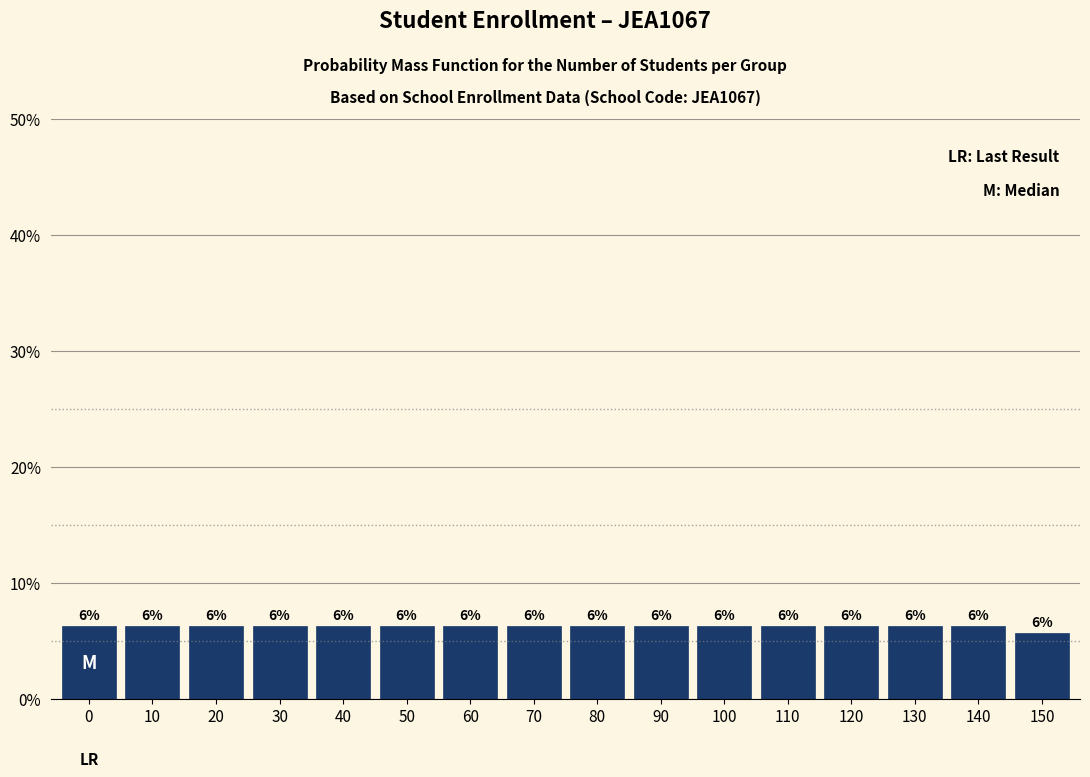

How many bars are there in total?

16